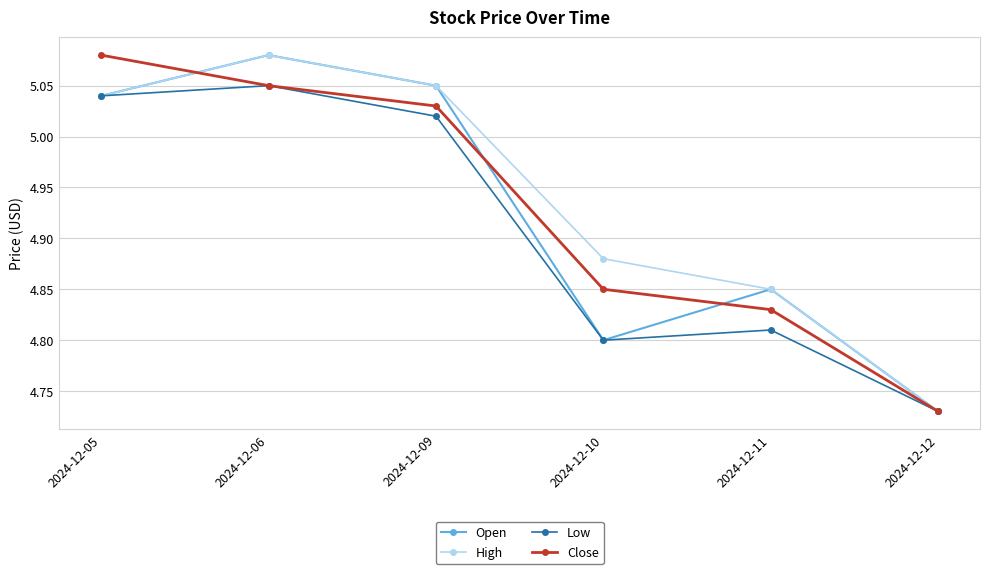

Between which two adjacent categories do High and Close first intersect?

2024-12-05 and 2024-12-06